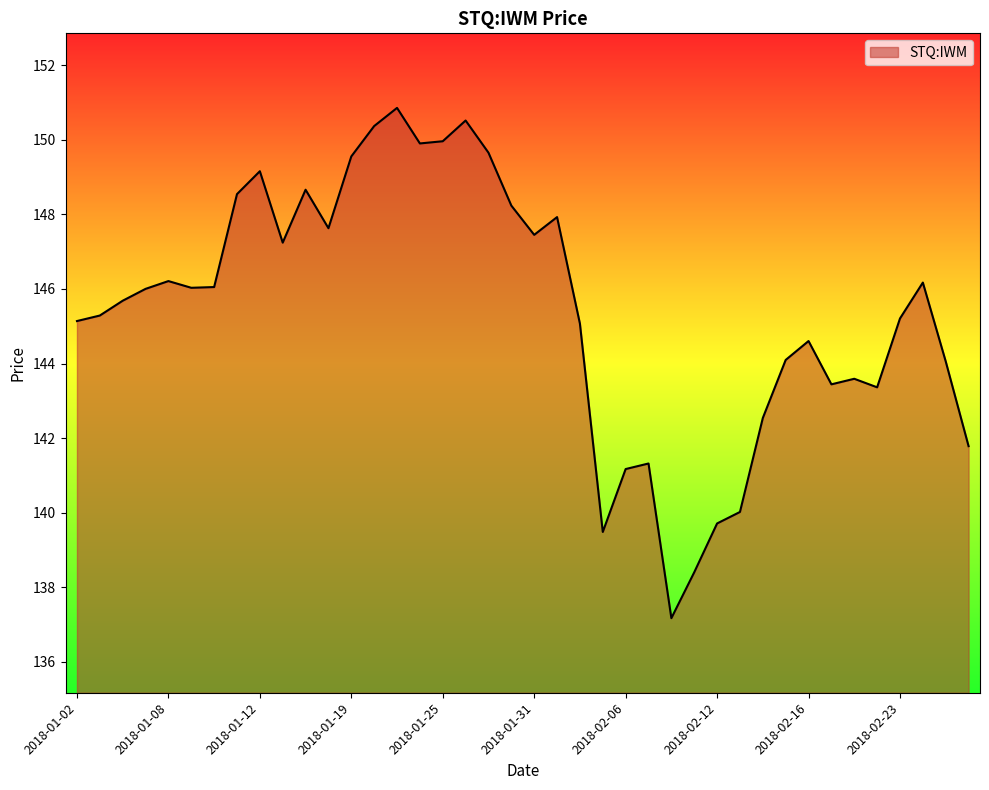

What is the average value?

145.4